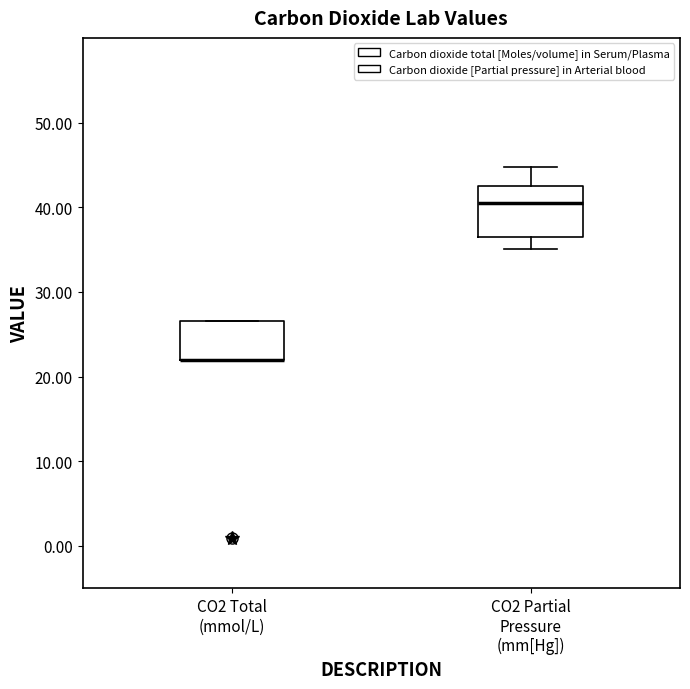

Where is the lower edge of the box for CO2 Total (mmol/L) on the y-axis? The values are not printed on the chart, so give them approximately, as read against the axis.

22